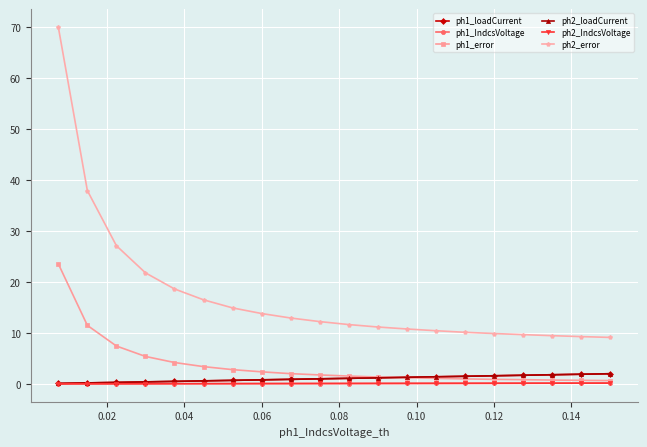

True or false: ph2_error and ph1_error intersect in this chart.

False